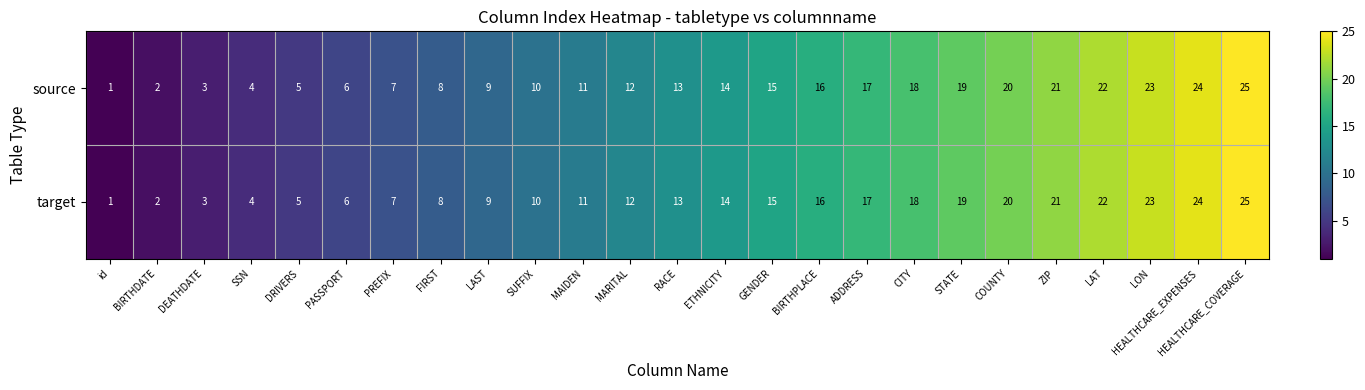

Is the value of target at ADDRESS greater than the value of source at LON?

No